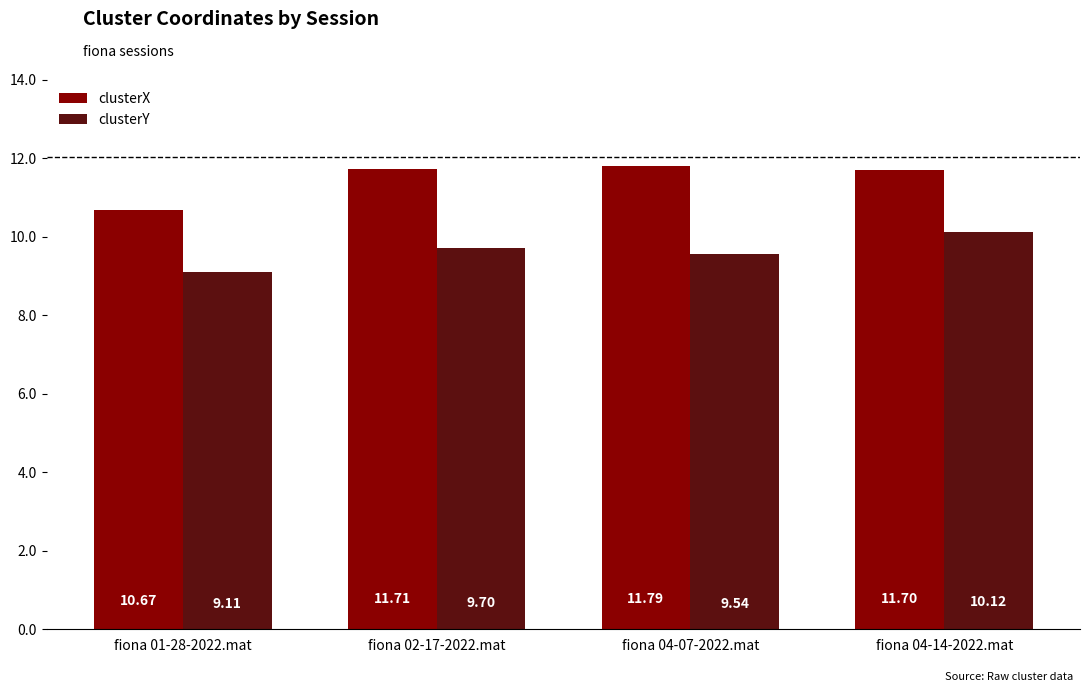

True or false: clusterX has a value of 11.7 at fiona 02-17-2022.mat.

True